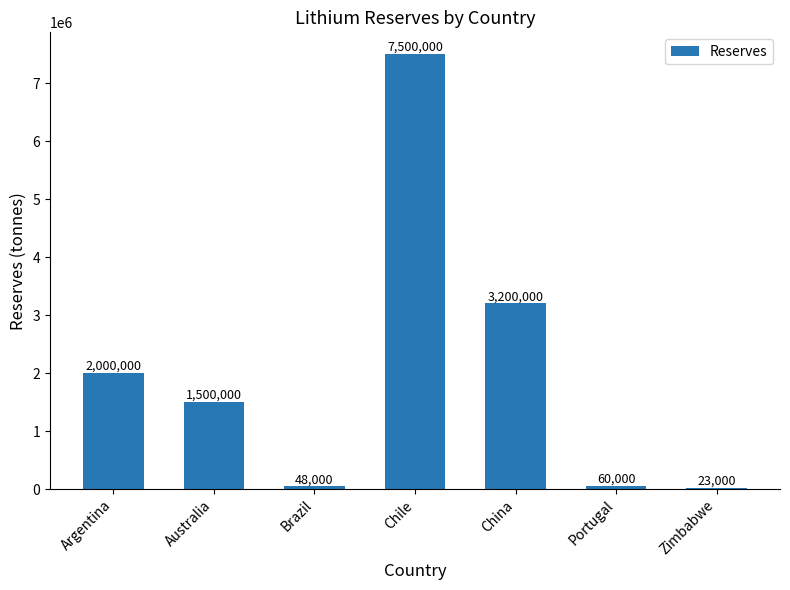

Read the value at Portugal.

60000